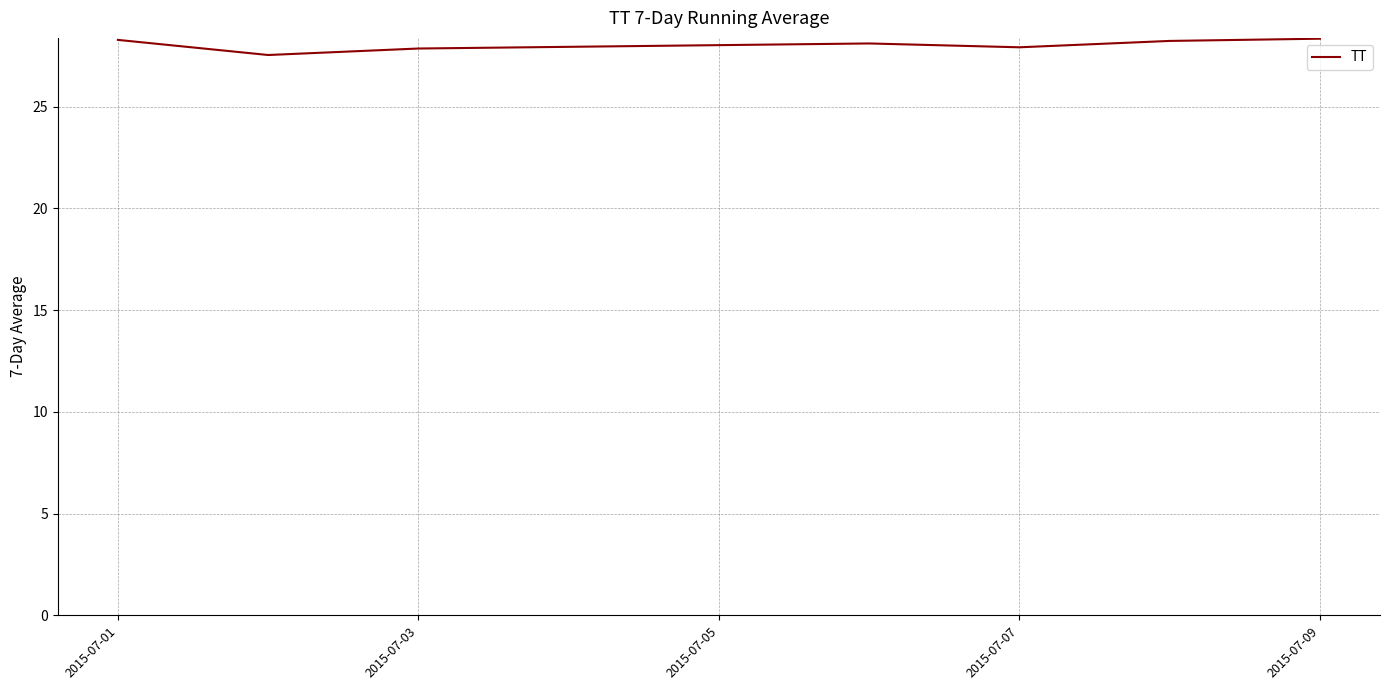

What is the minimum value shown in the chart?

27.5